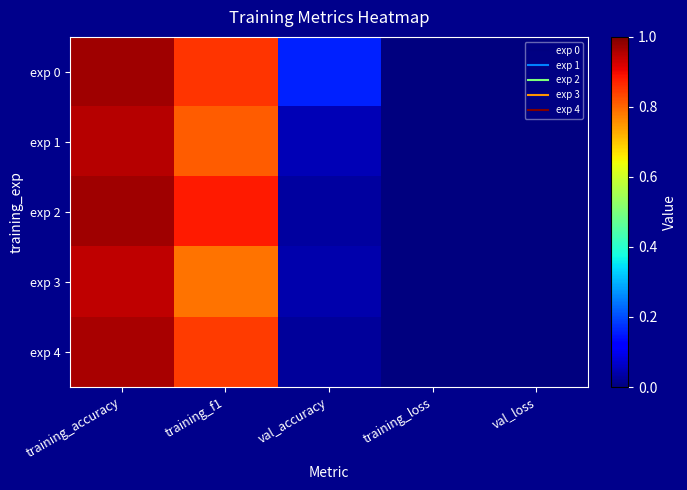

Between training_accuracy and training_loss, which series saw the biggest shift?

exp 0